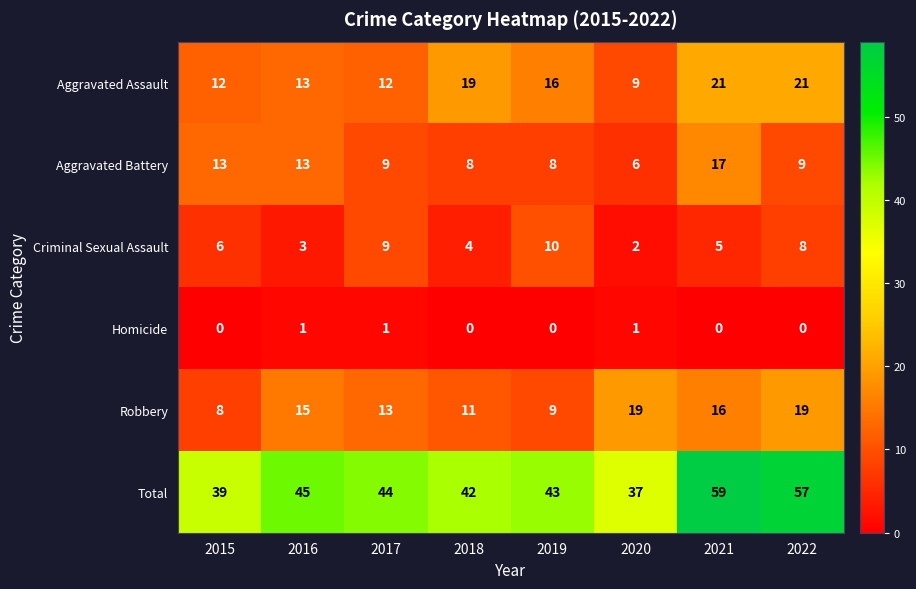

Count the number of categories in the chart.

8